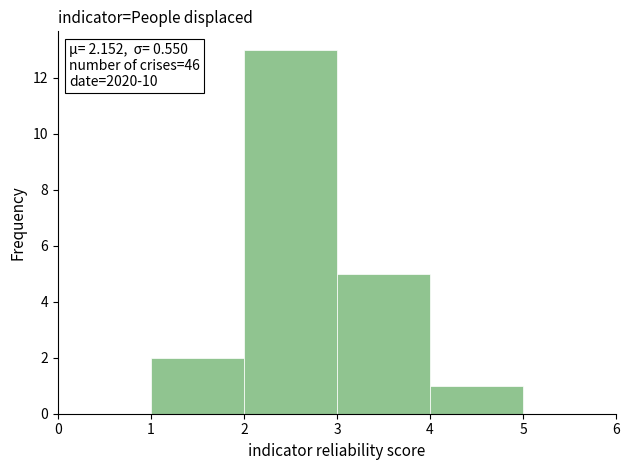

Which range on the x-axis has the tallest bar?

2 to 3